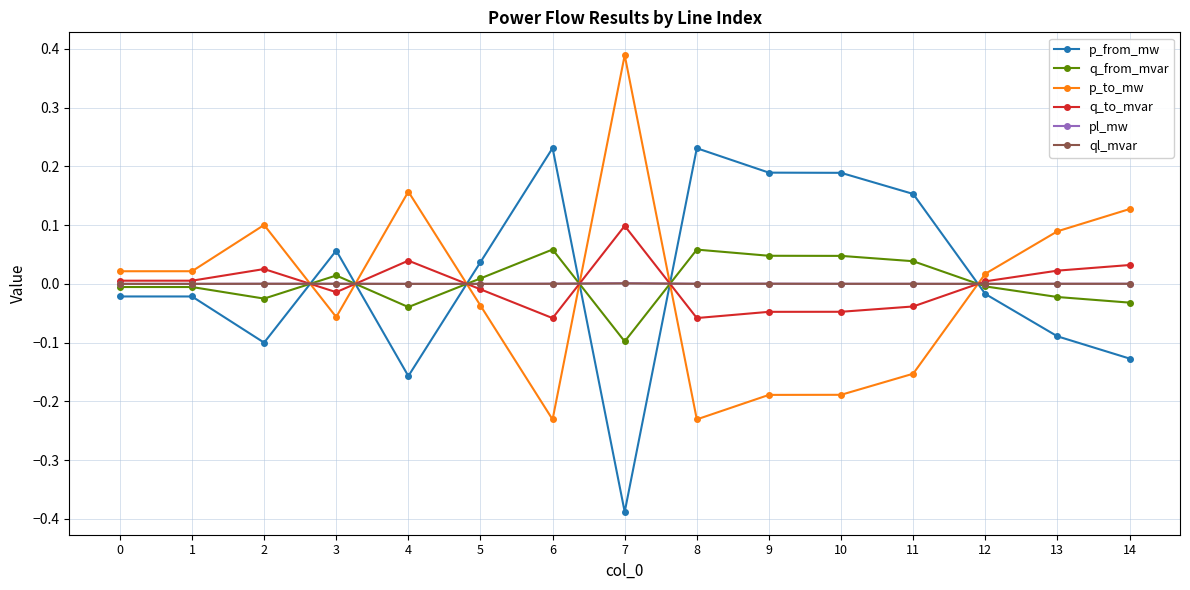

True or false: pl_mw has more than 0 interior local peaks.

True